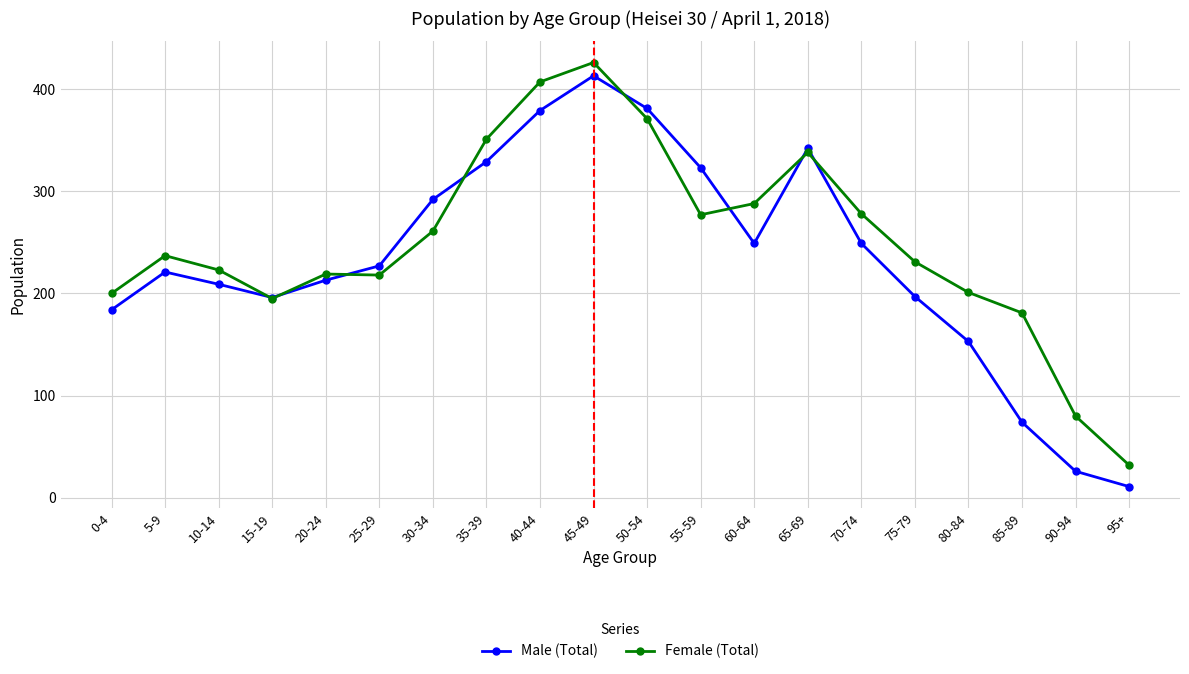

Which series has the largest total across all categories?

Female (Total)